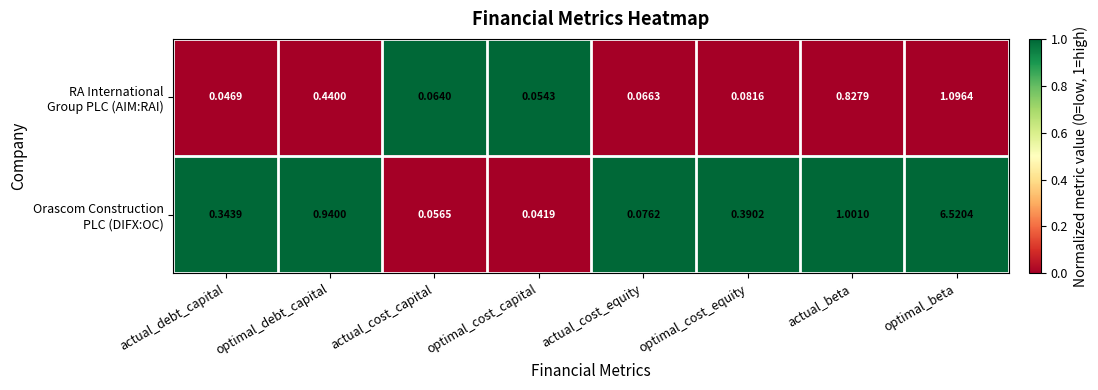

What is the total value across all series at optimal_cost_equity?

0.5